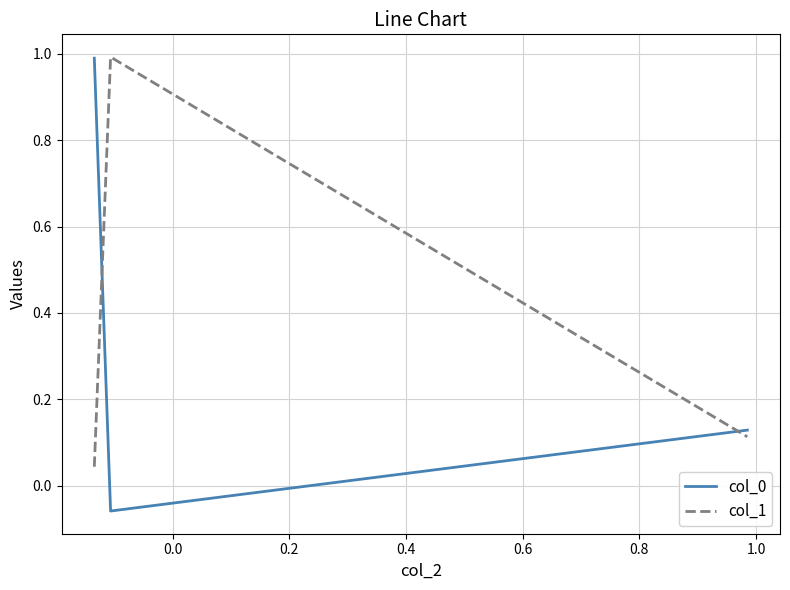

At how many categories does at least one series exceed 0?

3